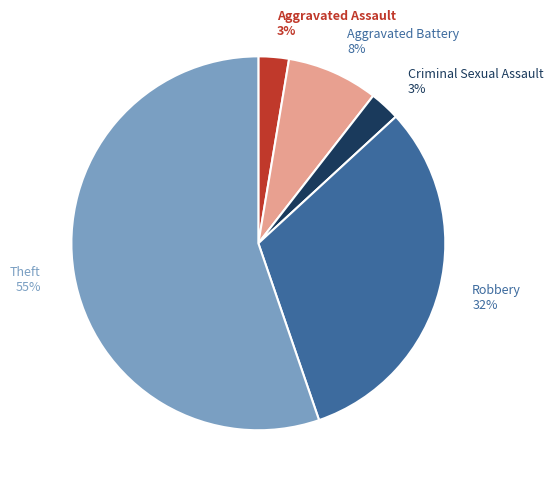

How many slices are in this pie chart?

5